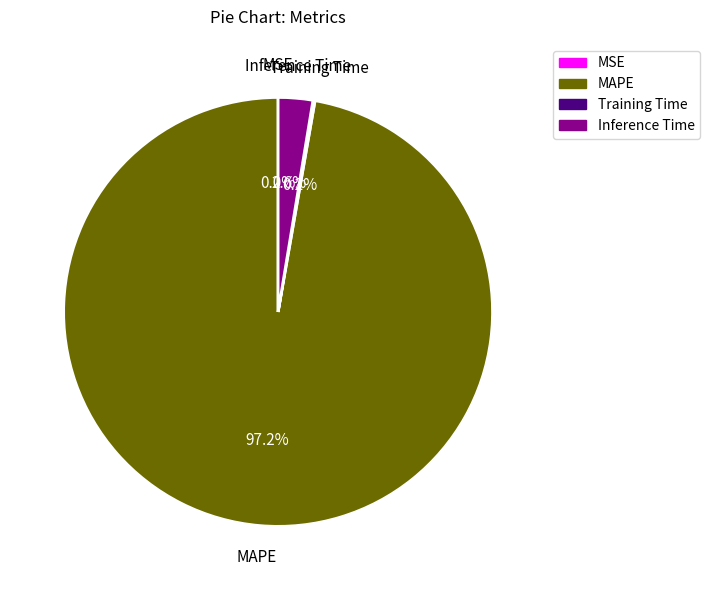

True or false: MAPE accounts for 97% of the total.

True